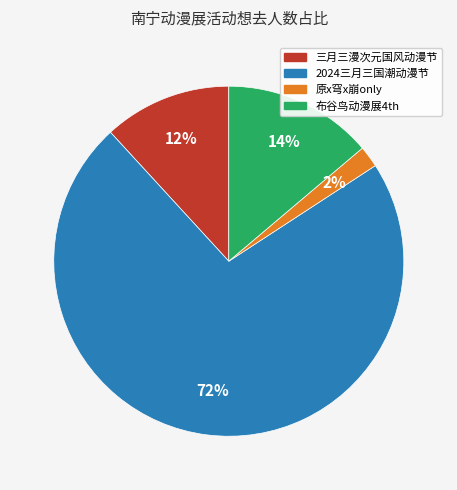

To the nearest percent, what is the average slice percentage?

25%